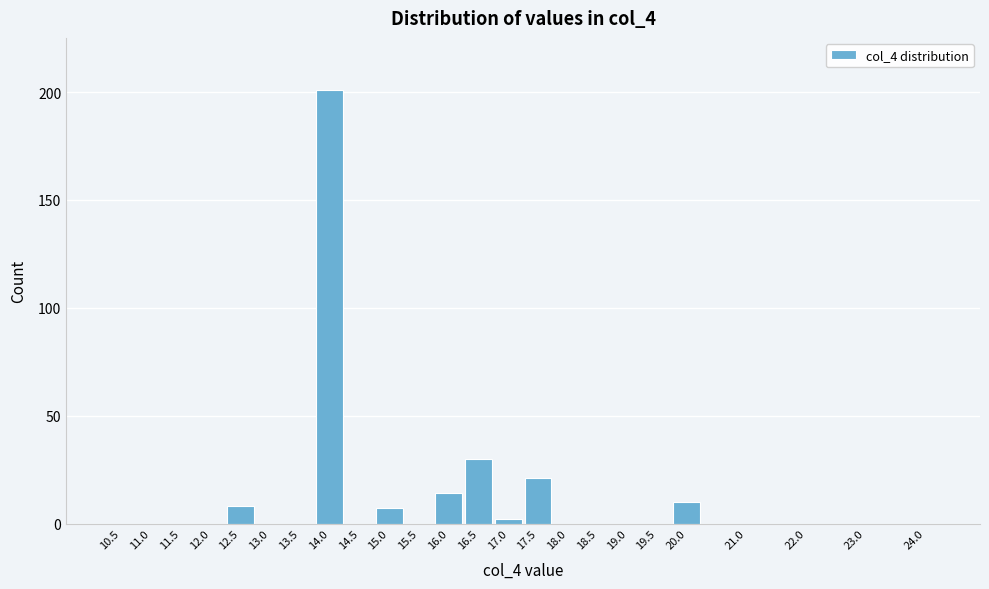

Reading left to right, transcribe all the data shown in this chart.

10.5=0	11.0=0	11.5=0	12.0=0	12.5=8	13.0=0	13.5=0	14.0=201	14.5=0	15.0=7	15.5=0	16.0=14	16.5=30	17.0=2	17.5=21	18.0=0	18.5=0	19.0=0	19.5=0	20.0=10	21.0=0	22.0=0	23.0=0	24.0=0